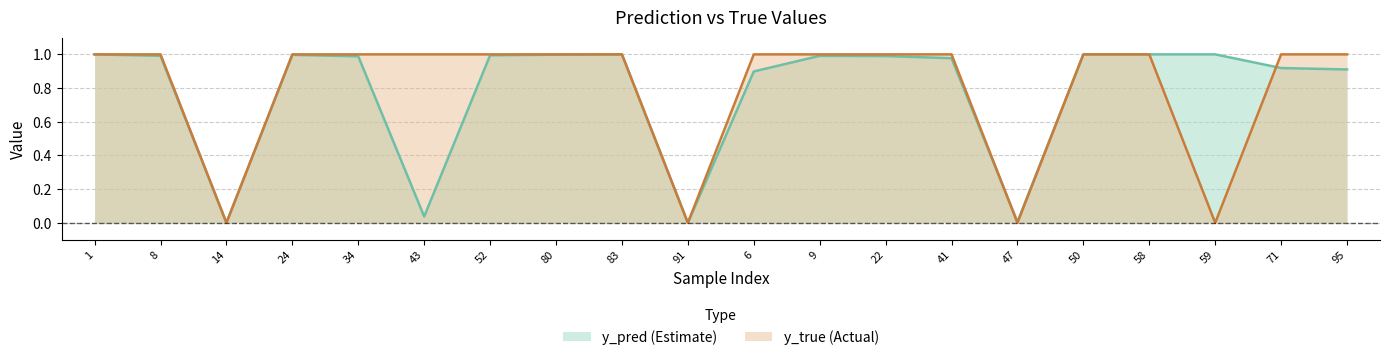

What is the average value of the y_pred series?

0.8